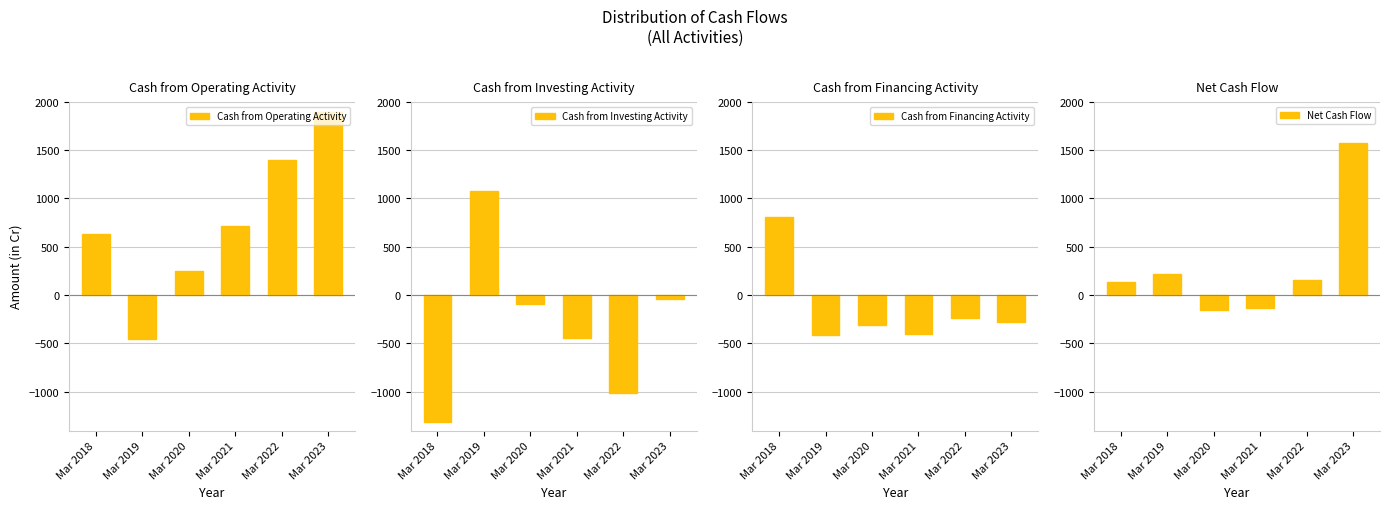

At how many categories does at least one series exceed -1176?

6